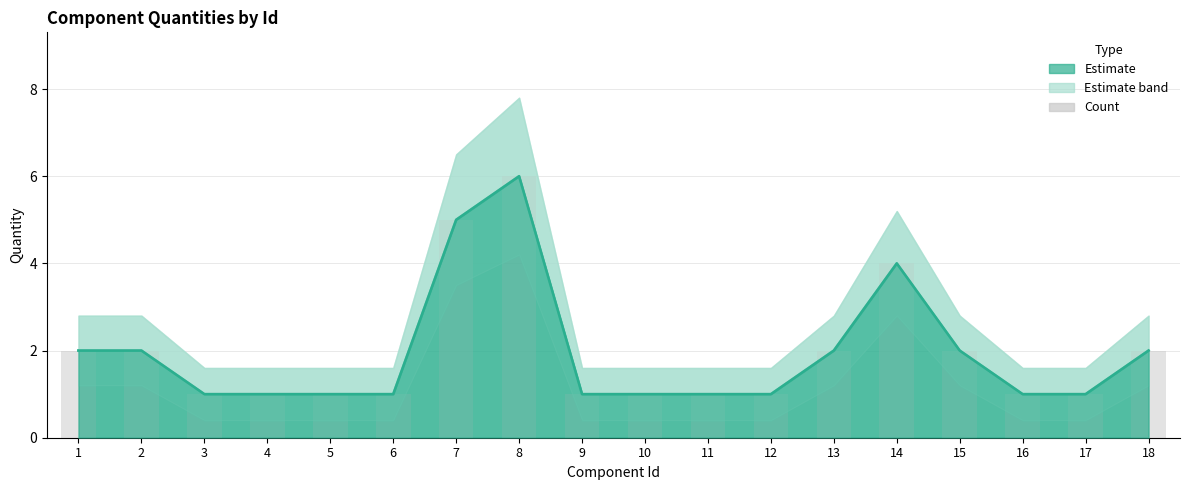

Which category has the highest value in the Quantity (line) series?

8